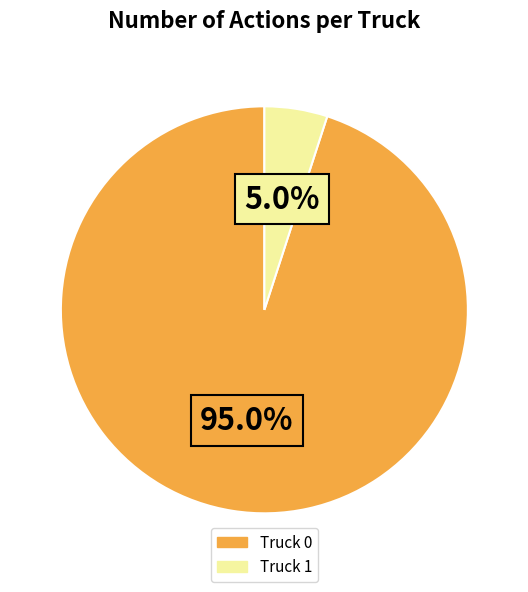

What is the largest slice in the pie chart?

Truck 0